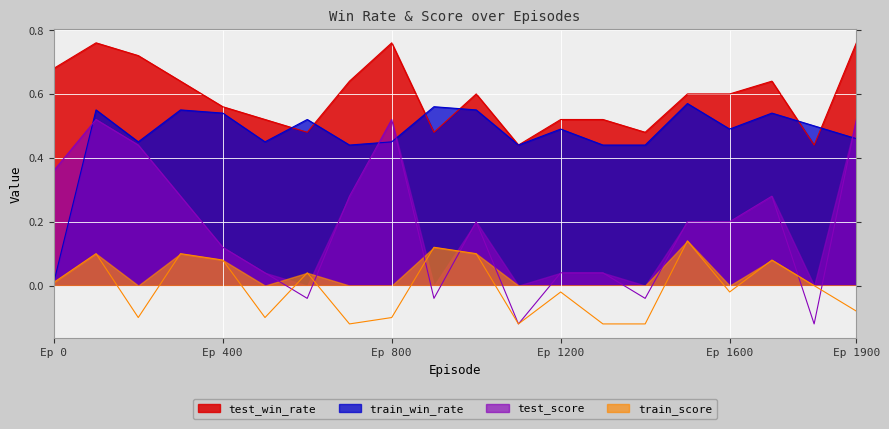

Which series has the largest range (max minus min)?

test_score